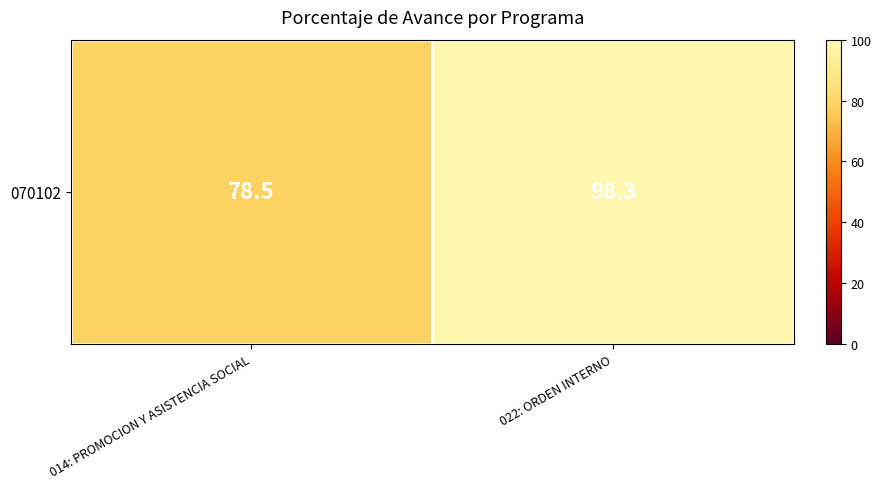

What is the change in value from 014: PROMOCION Y ASISTENCIA SOCIAL to 022: ORDEN INTERNO?

+19.8